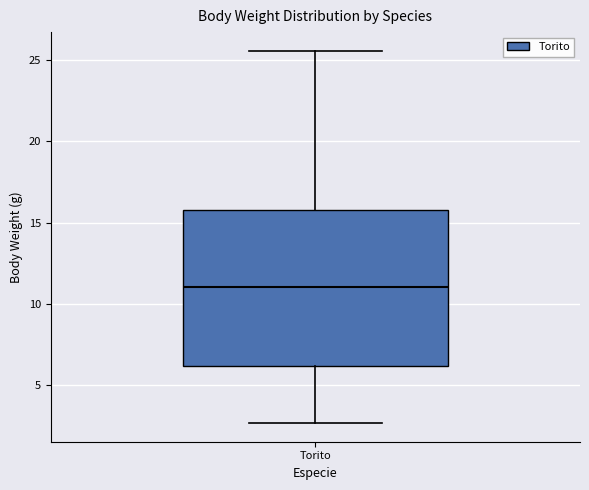

Transcribe this box plot: give where the median line is, the range the box spans, and where the two whiskers end, as read against the y-axis. The values are not printed on the chart, so give them approximately, as read against the axis.

median 11.0, box 6.0 to 16.0, whiskers 2.5 to 25.5